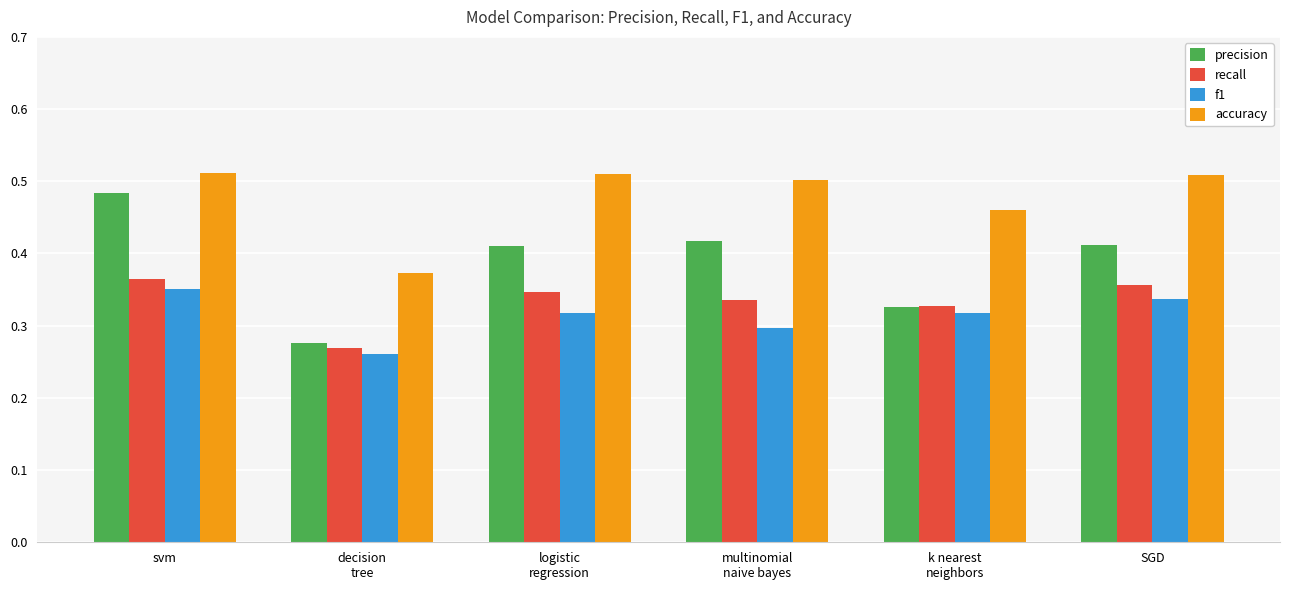

The recall series shows 0.2 at svm. True or false?

False